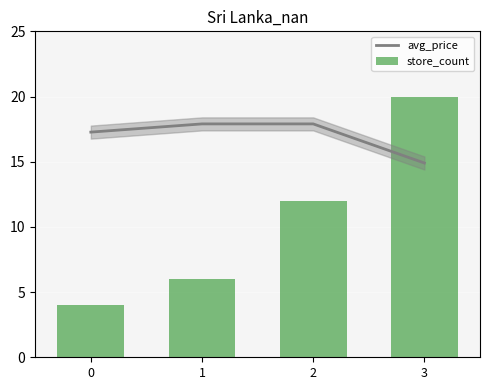

Does the chart contain any negative values?

No